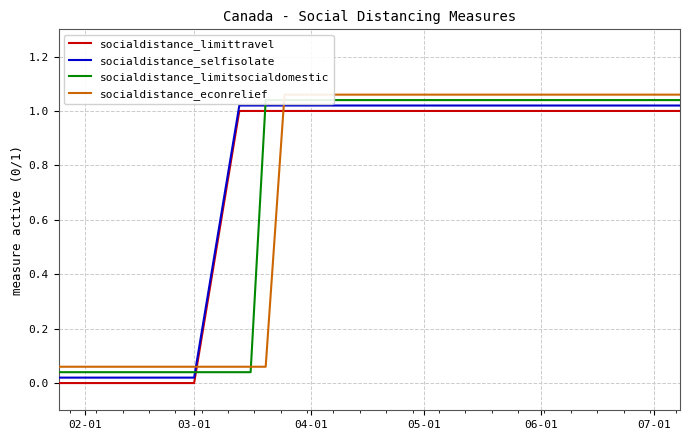

How many data points in socialdistance_econrelief are above 1?

10